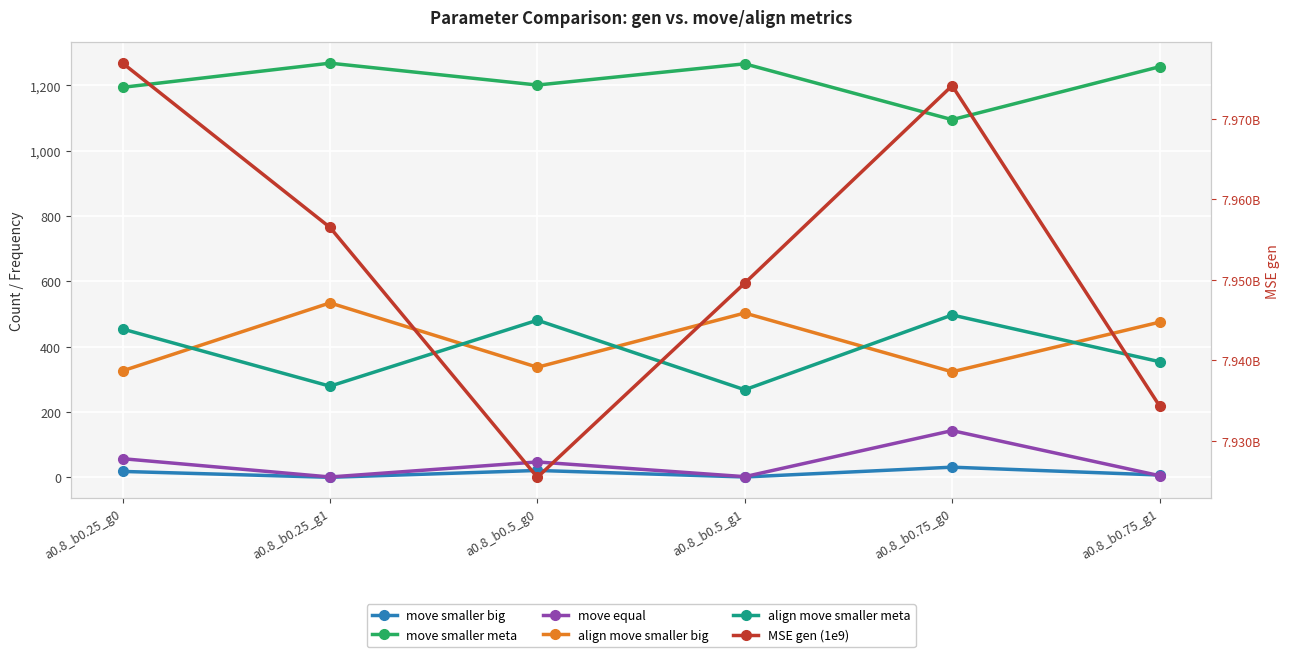

What is the difference between the second highest and minimum values in the align move smaller meta series?

213.0